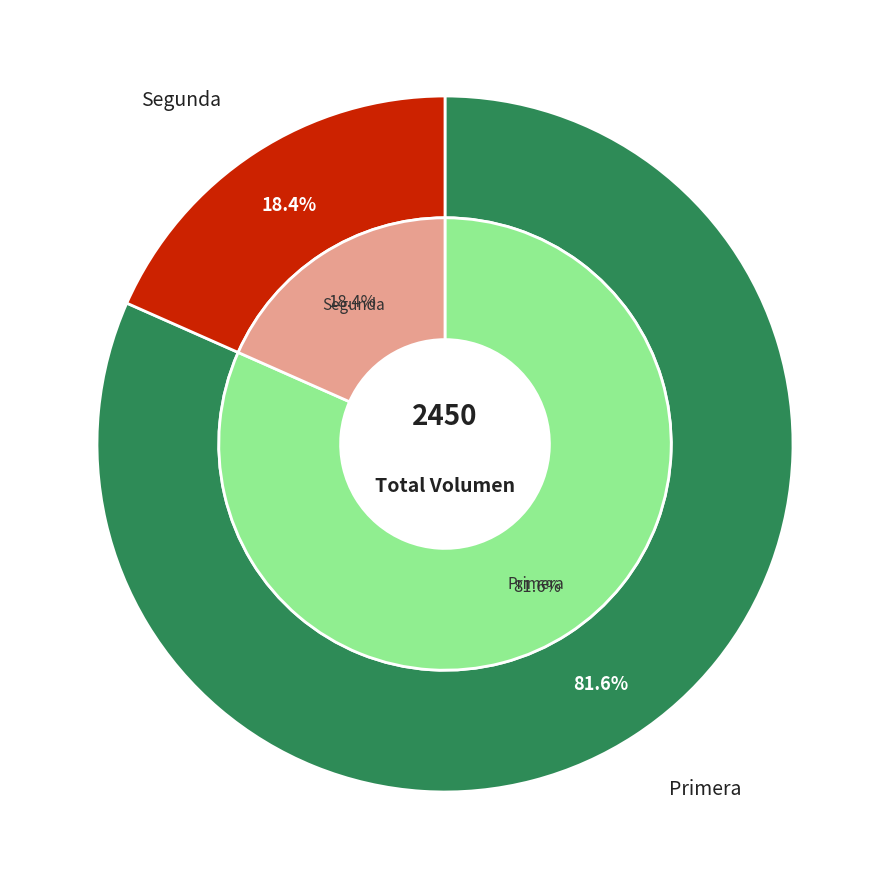

What percentage do Segunda and Primera together represent?

100.0%